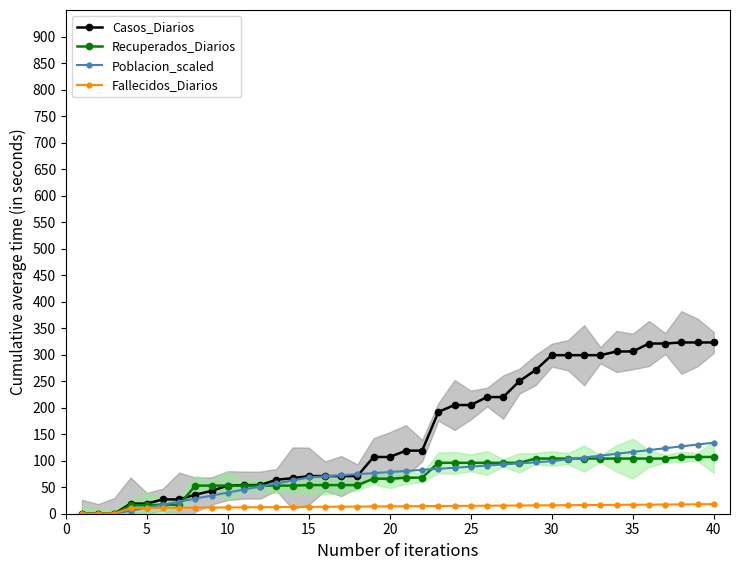

What is the highest value of the Recuperados_Diarios series?

107.0